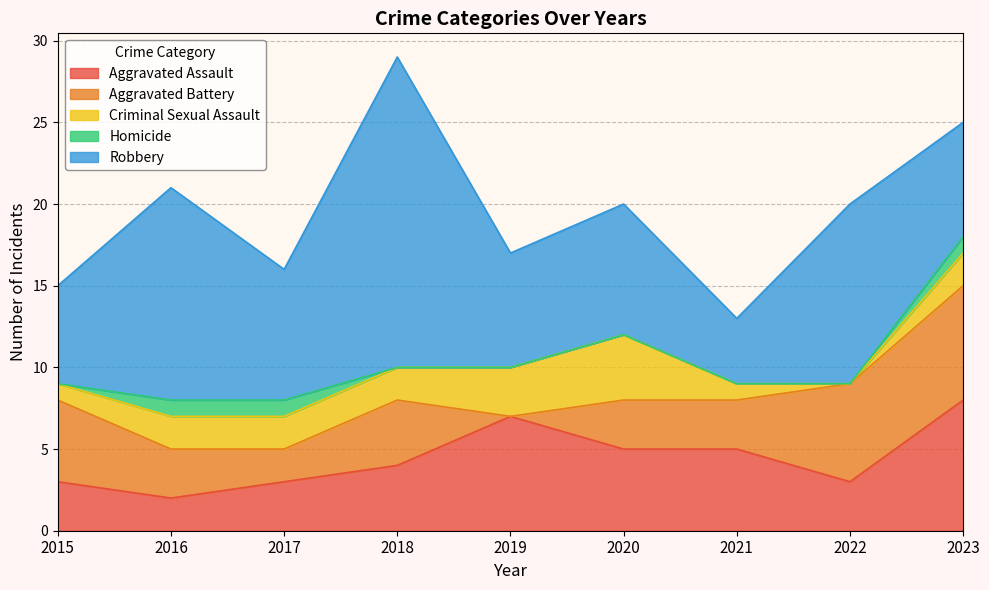

How many data points does each series have?

9